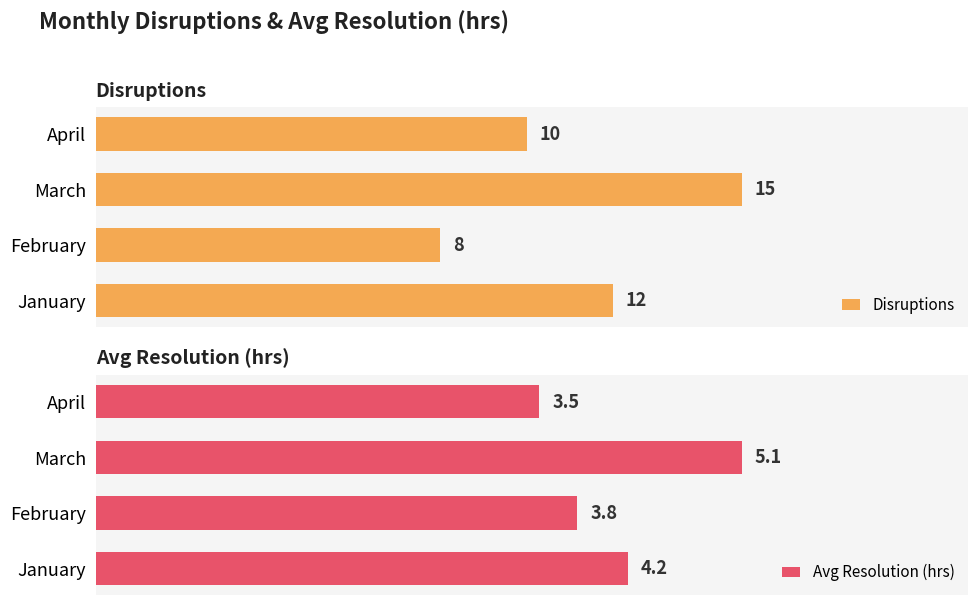

List the labels in order of Avg Resolution (hrs) value, largest first.

March, January, February, April